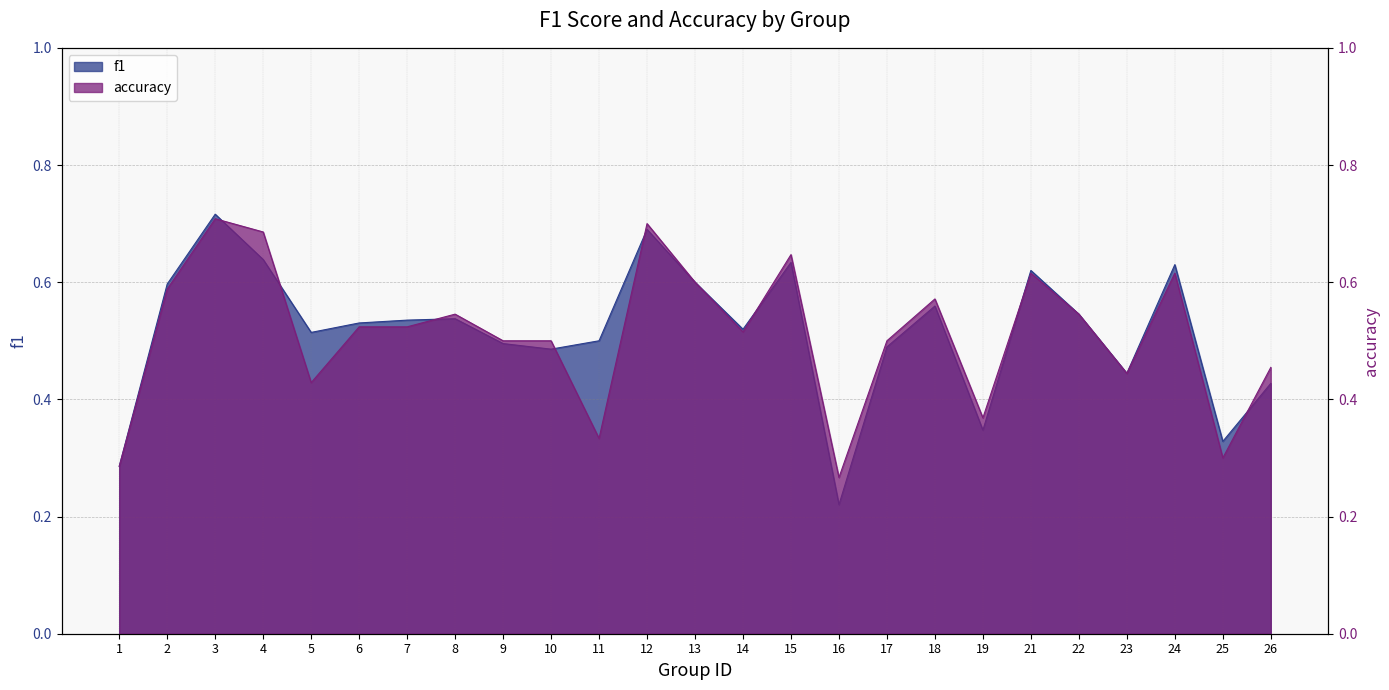

What is the difference between the maximum and second lowest values in the f1 series?

0.4